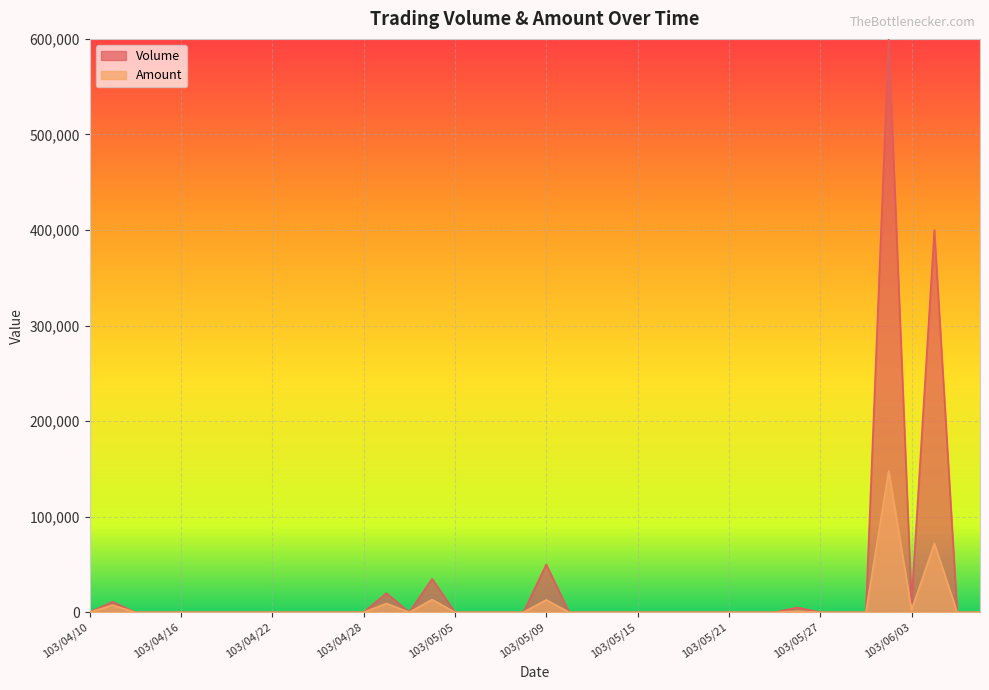

Between 103/05/26 and 103/04/23, which is larger?

103/05/26